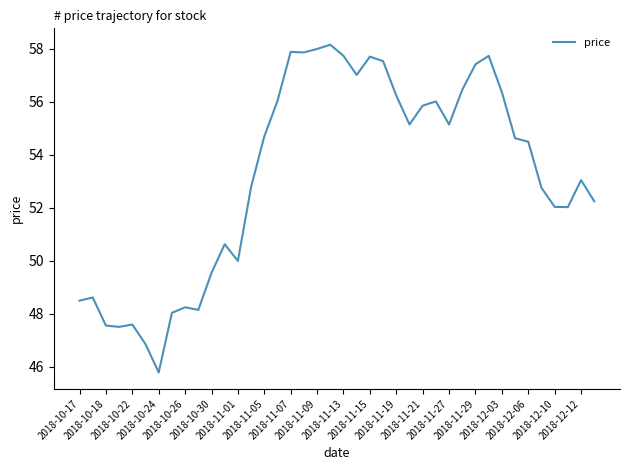

What is the difference between the maximum and minimum values?

12.4